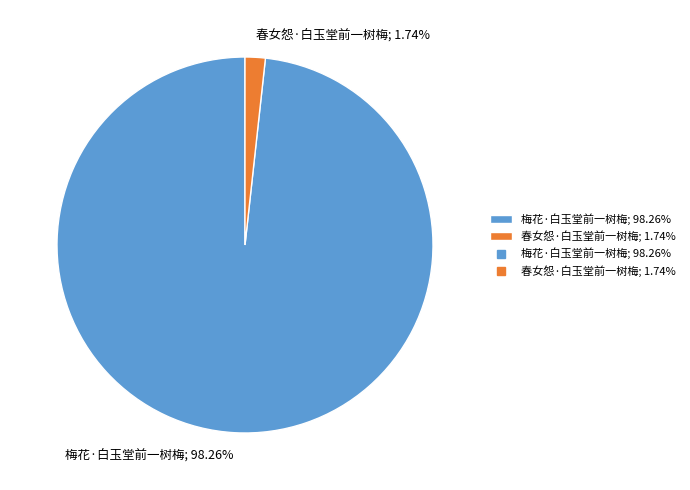

Which category has the biggest portion of the pie?

梅花·白玉堂前一树梅